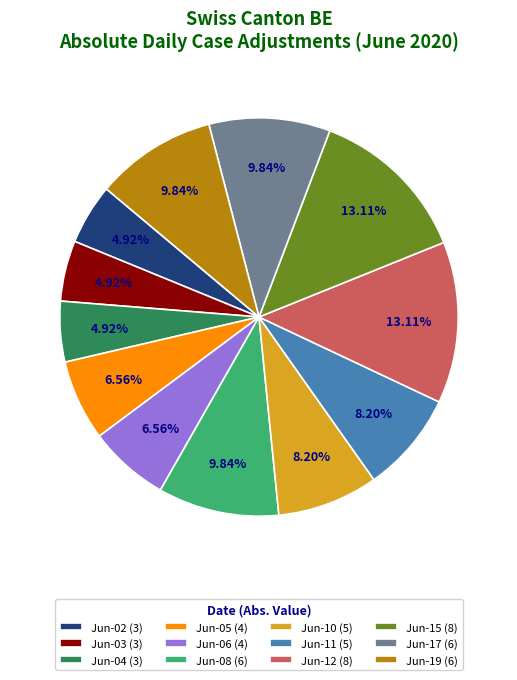

Does Jun-19 (6) represent more than half of the total?

No